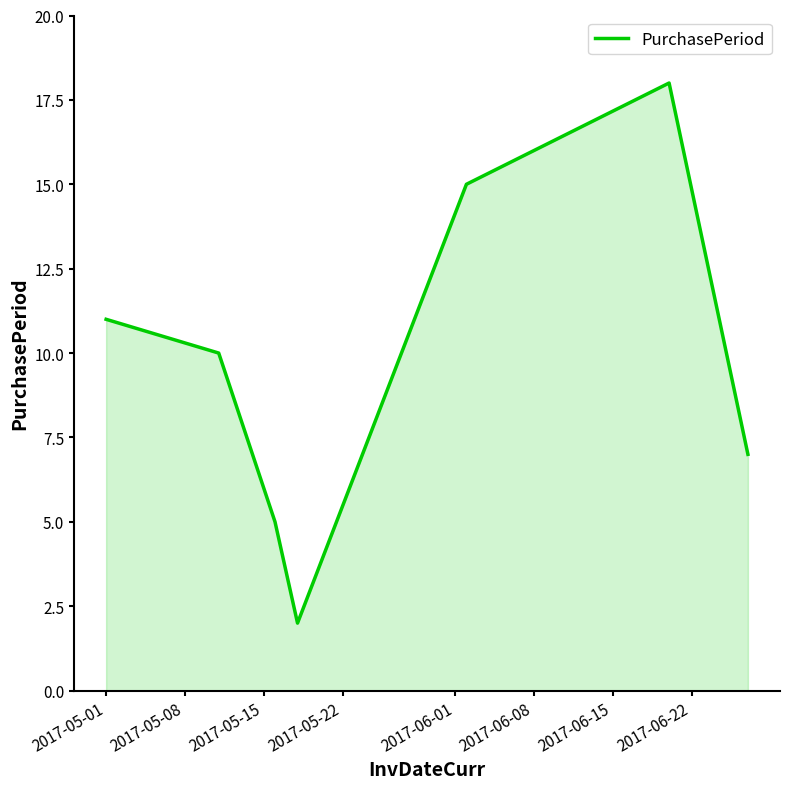

What is the sum of all values?

68